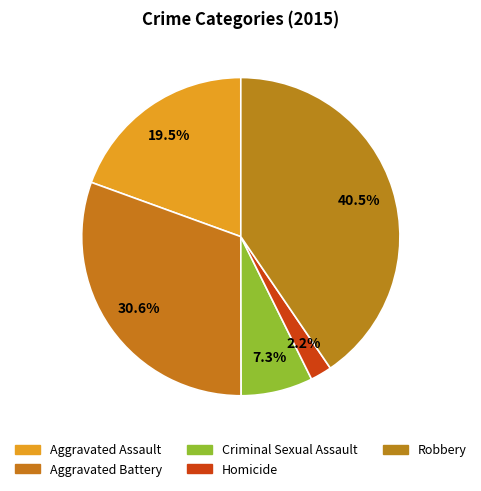

How many segments does this pie chart have?

5